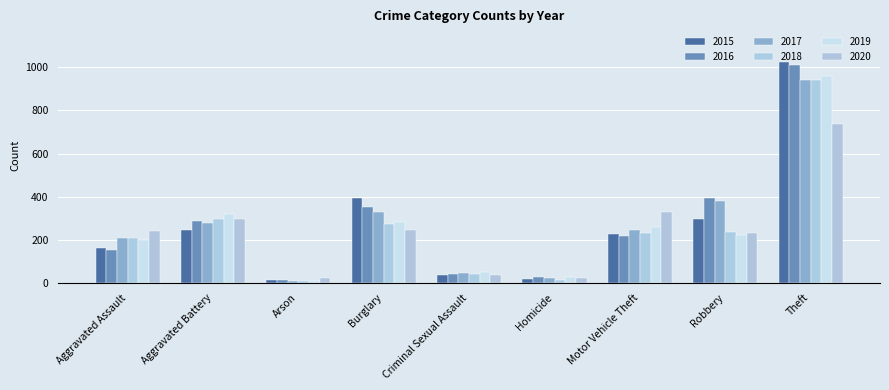

True or false: 2017 has a value of 24 at Homicide.

True